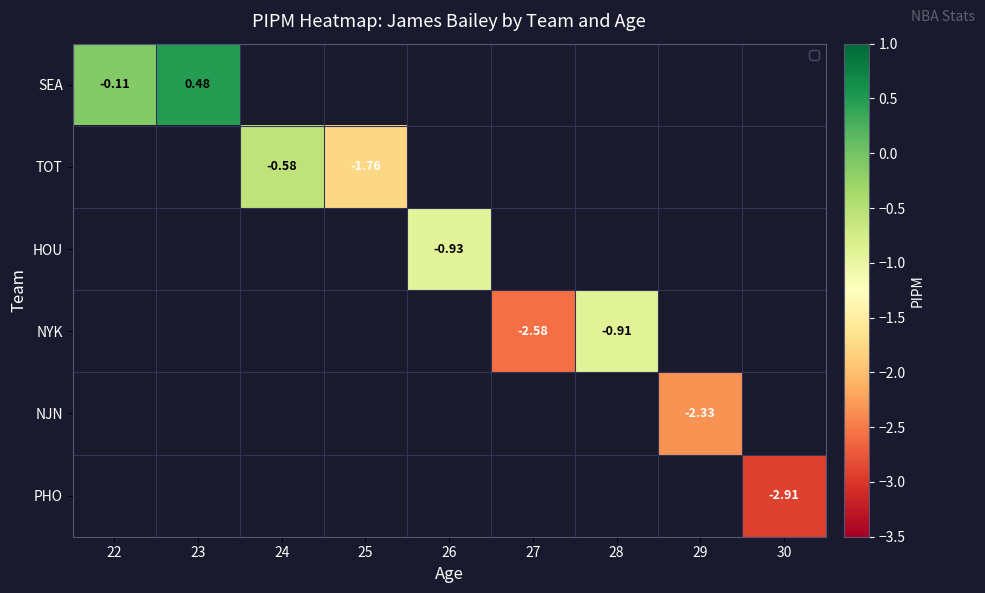

Which has a higher value, 22 or 23?

23